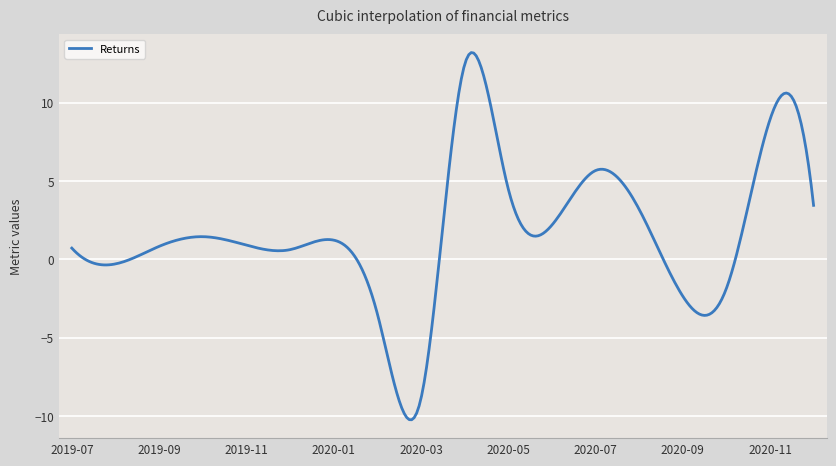

What is the minimum value shown in the chart?

-10.2